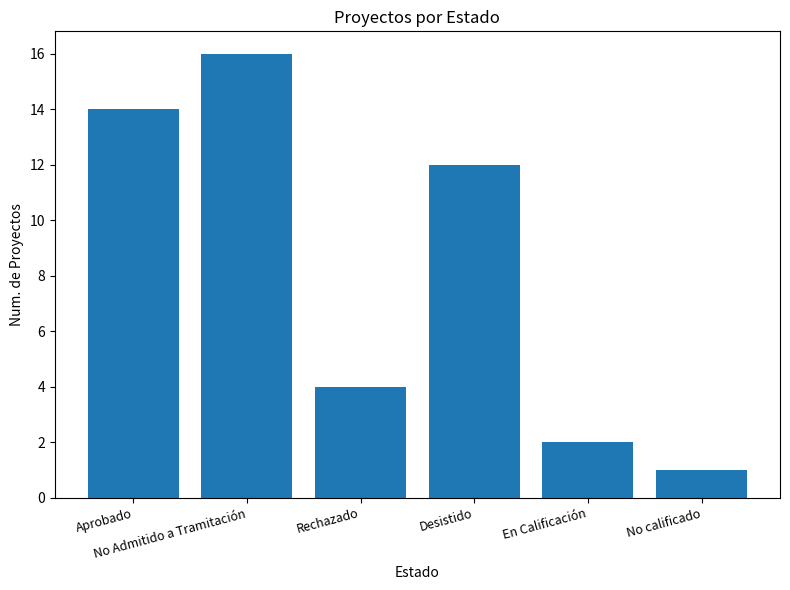

What is the average value?

8